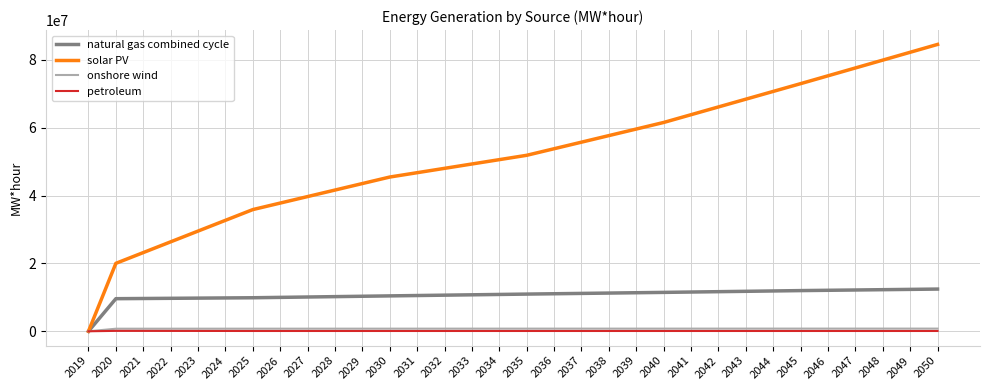

Which label corresponds to the largest value in the chart?

2050